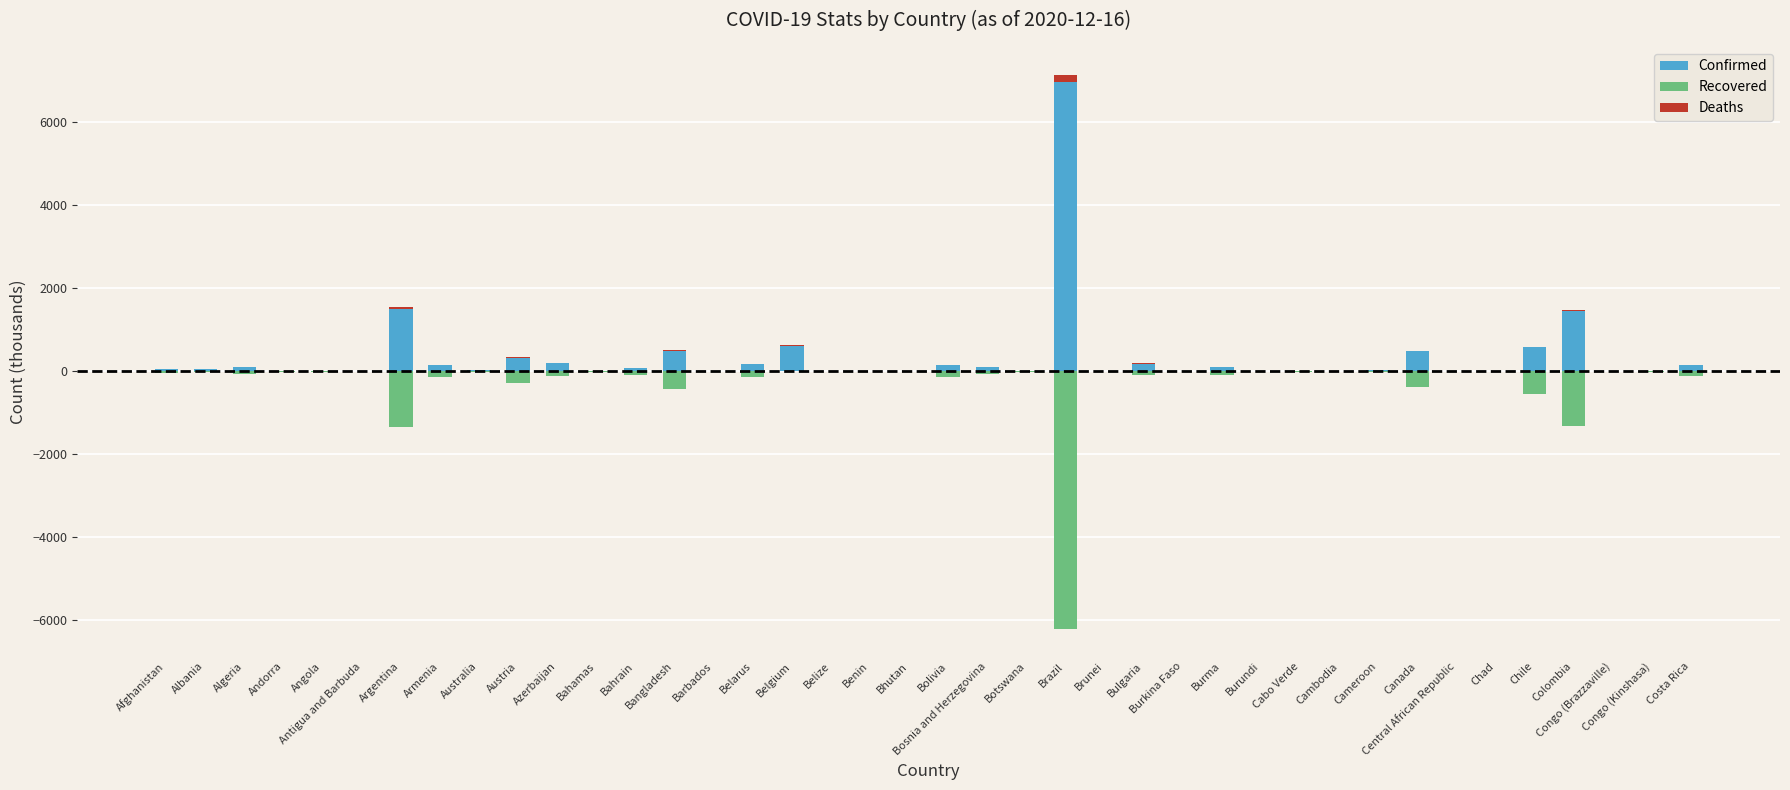

Rank the series at Bahamas from highest to lowest value.

Confirmed, Deaths, Recovered